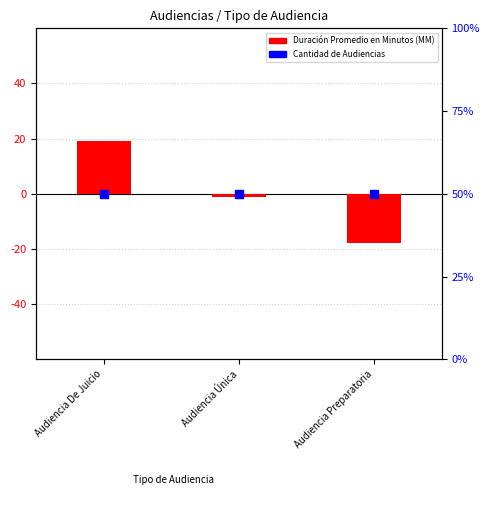

What are all the series names shown in the legend?

Duración Promedio en Minutos (MM), Cantidad de Audiencias